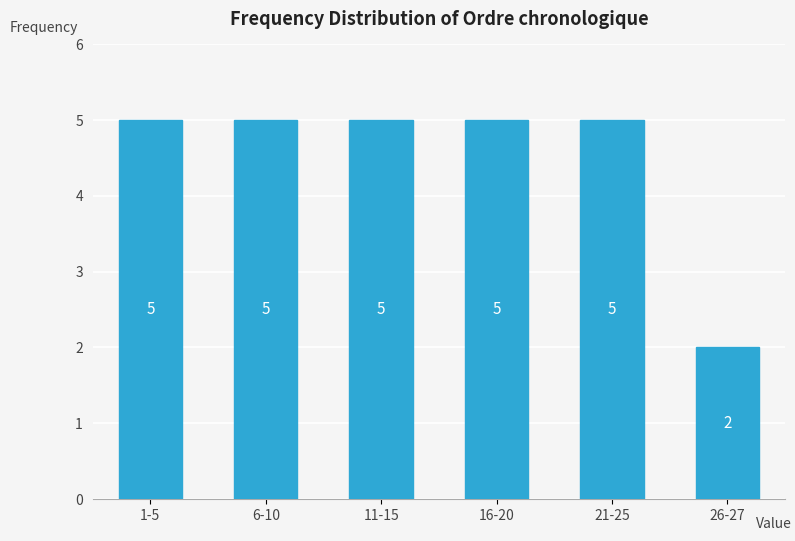

Reading left to right, what are all the values shown in this chart?

5	5	5	5	5	2